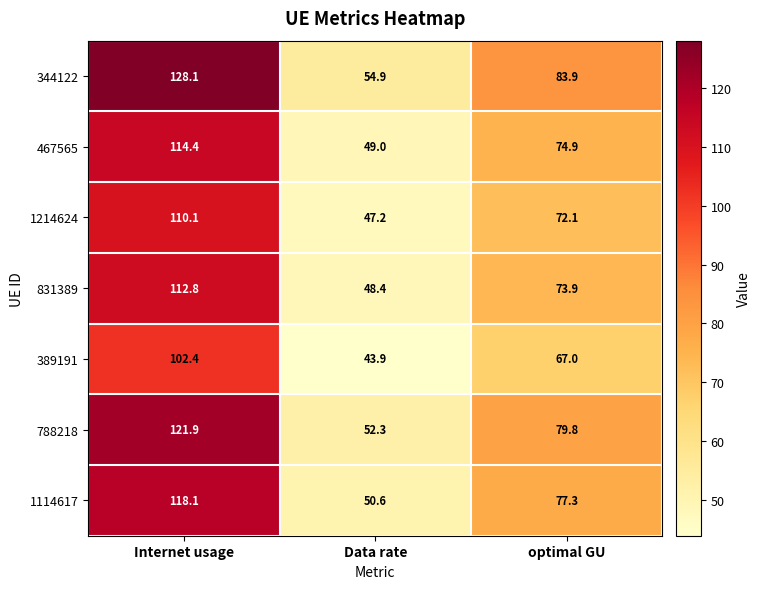

What is the difference between the 344122 values at optimal GU and Internet usage?

44.2